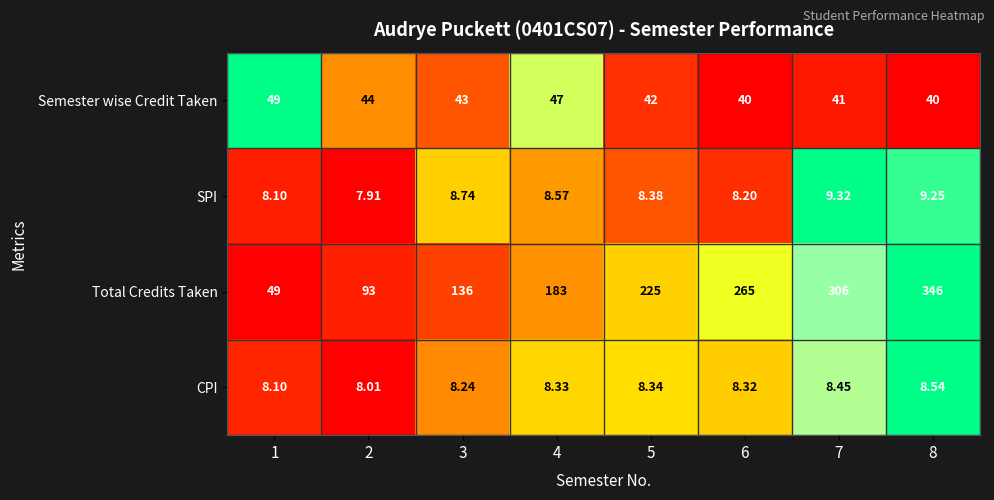

Rank the series at 5 from highest to lowest value.

Total Credits Taken, Semester wise Credit Taken, SPI, CPI